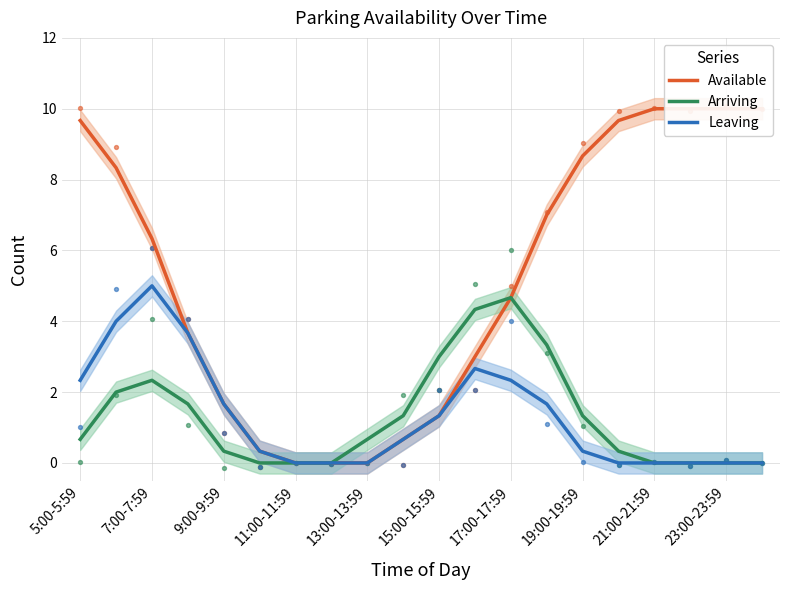

At how many categories does at least one series exceed 6?

10